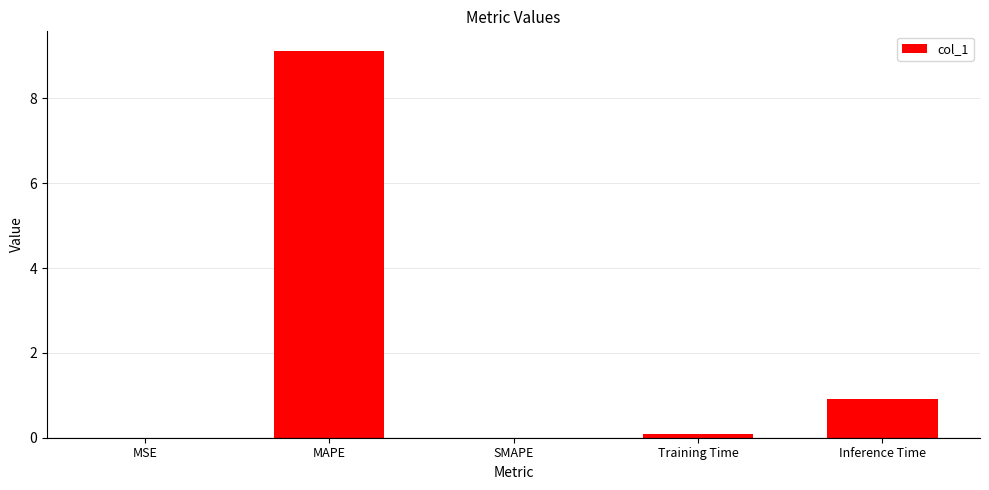

Which has a higher value, Inference Time or MAPE?

MAPE